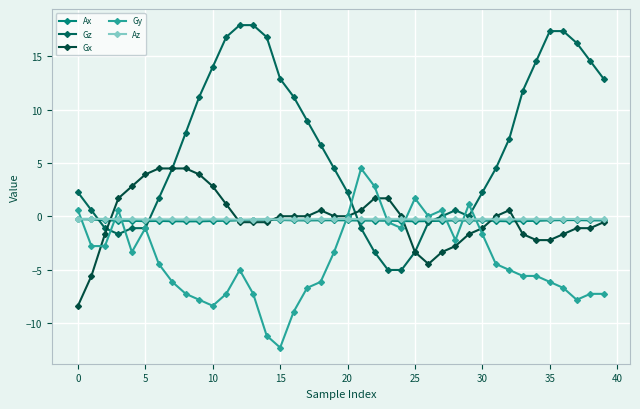

How many lines are shown in the chart?

5